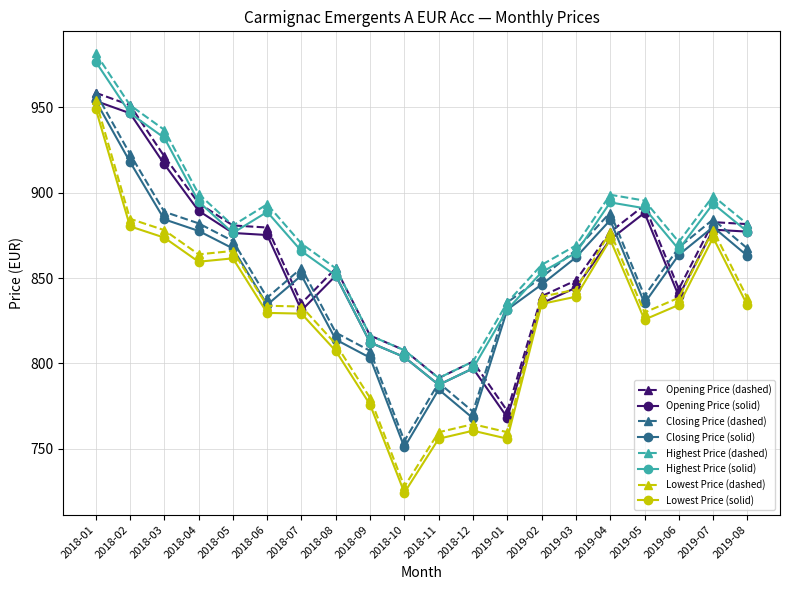

How many distinct data groups are displayed?

8